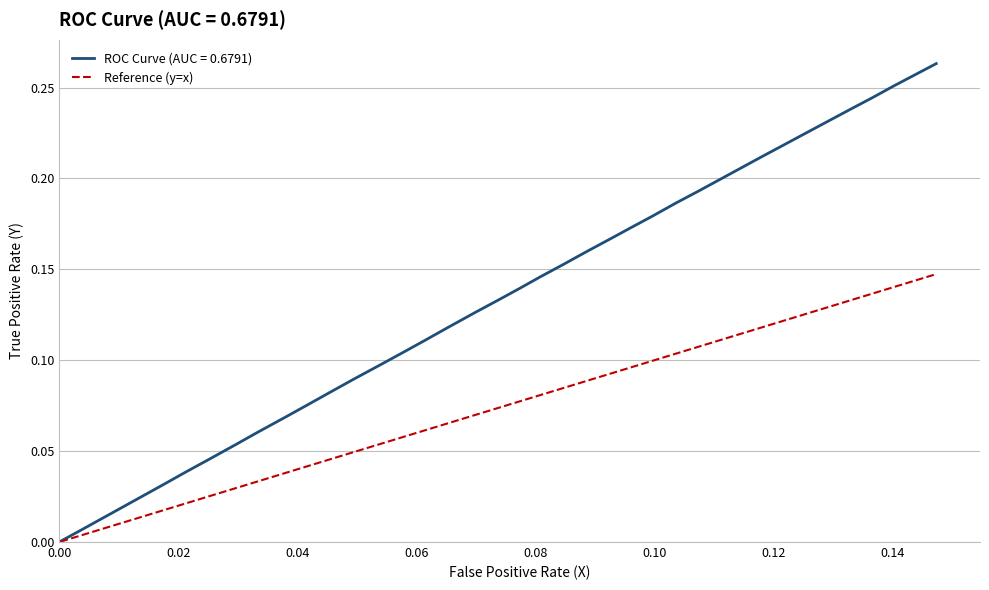

List the series in order of their peak value, lowest first.

Reference (y=x), ROC Curve (AUC = 0.6791)